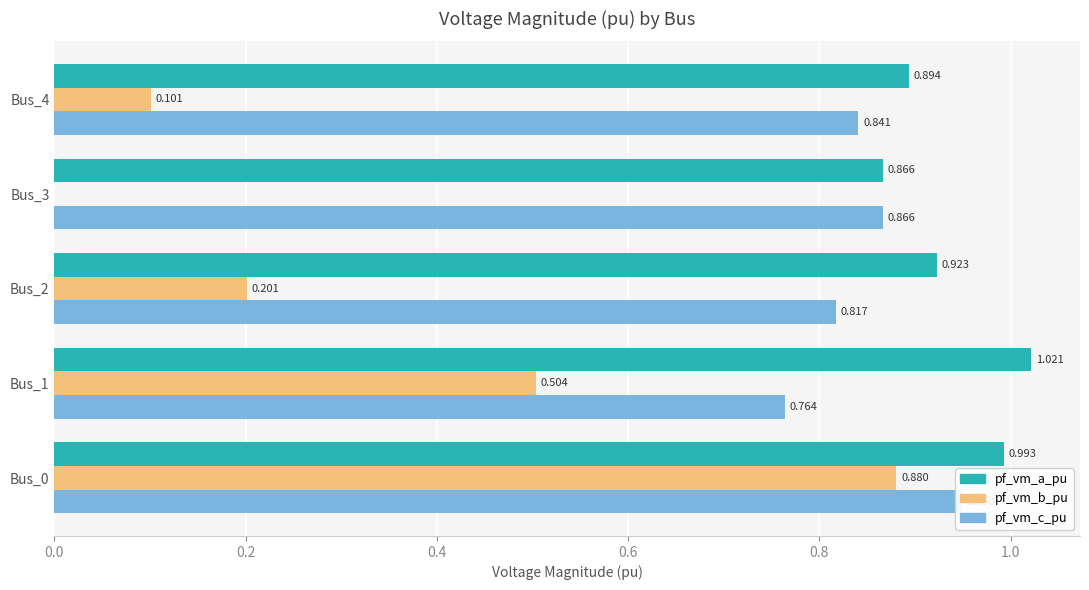

What are all the series names shown in the legend?

pf_vm_a_pu, pf_vm_b_pu, pf_vm_c_pu